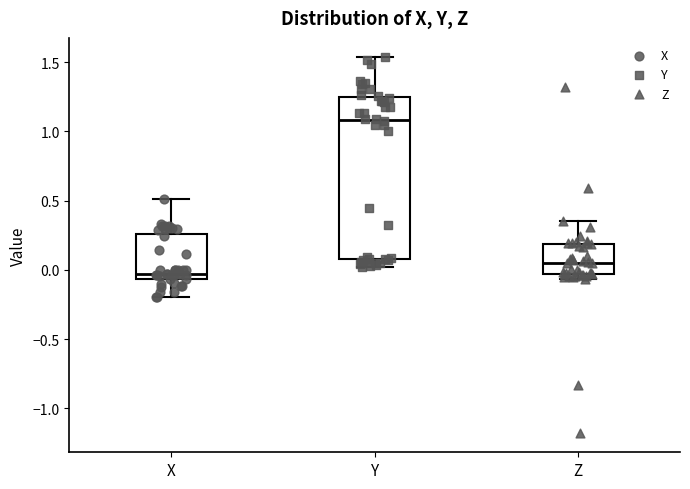

Which box is the tallest, from its lower edge to its upper edge?

Y